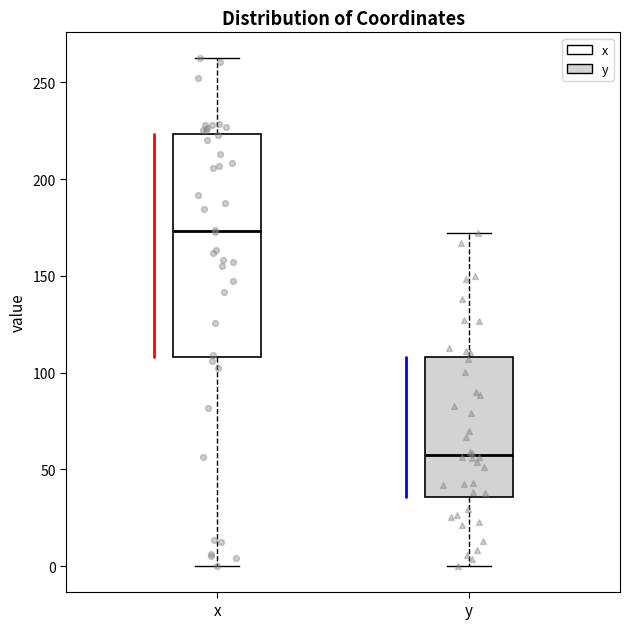

Which box has the lowest median line?

y